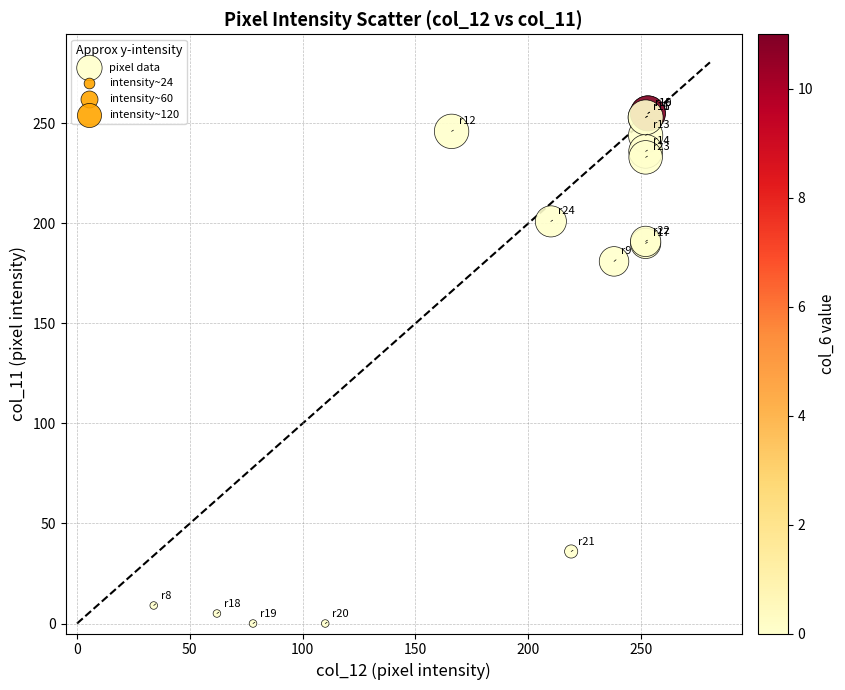

What Y value in the scatter plot is closest to 127?

181